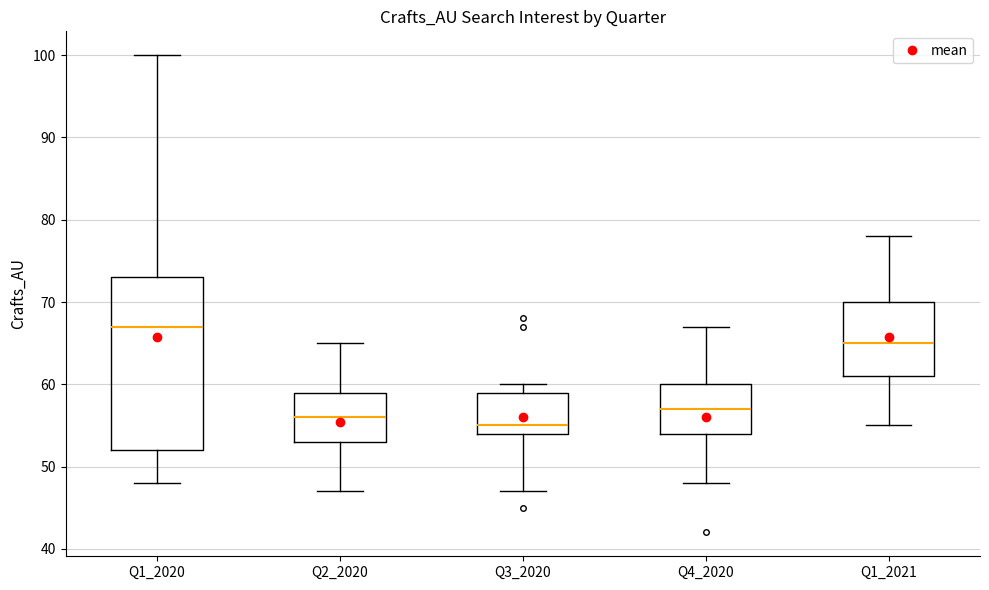

Reading left to right, transcribe this box plot: for each box, give where its median line is, the range the box spans, and where its two whiskers end, as read against the y-axis. The values are not printed on the chart, so give them approximately, as read against the axis.

Q1_2020: median 67, box 52 to 73, whiskers 48 to 100
Q2_2020: median 56, box 53 to 59, whiskers 47 to 65
Q3_2020: median 55, box 54 to 59, whiskers 47 to 60
Q4_2020: median 57, box 54 to 60, whiskers 48 to 67
Q1_2021: median 65, box 61 to 70, whiskers 55 to 78